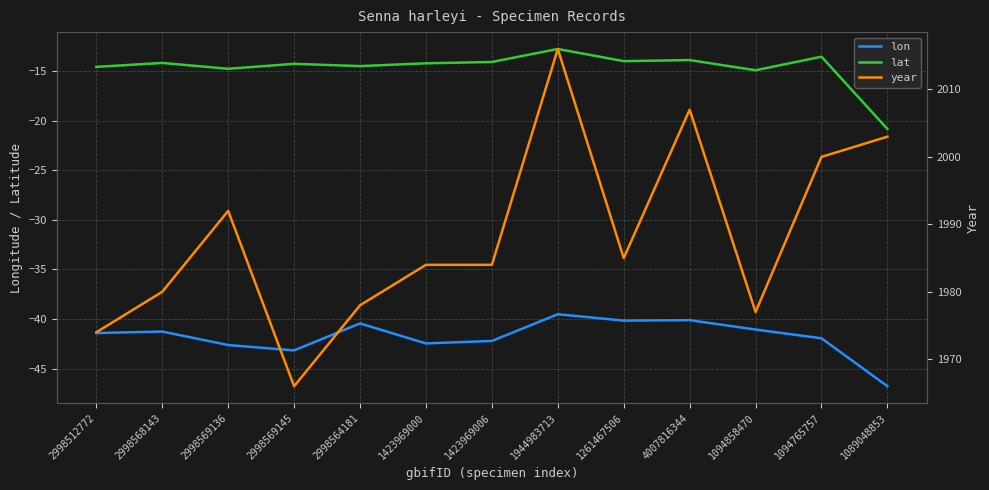

True or false: year and lon cross at least once.

False